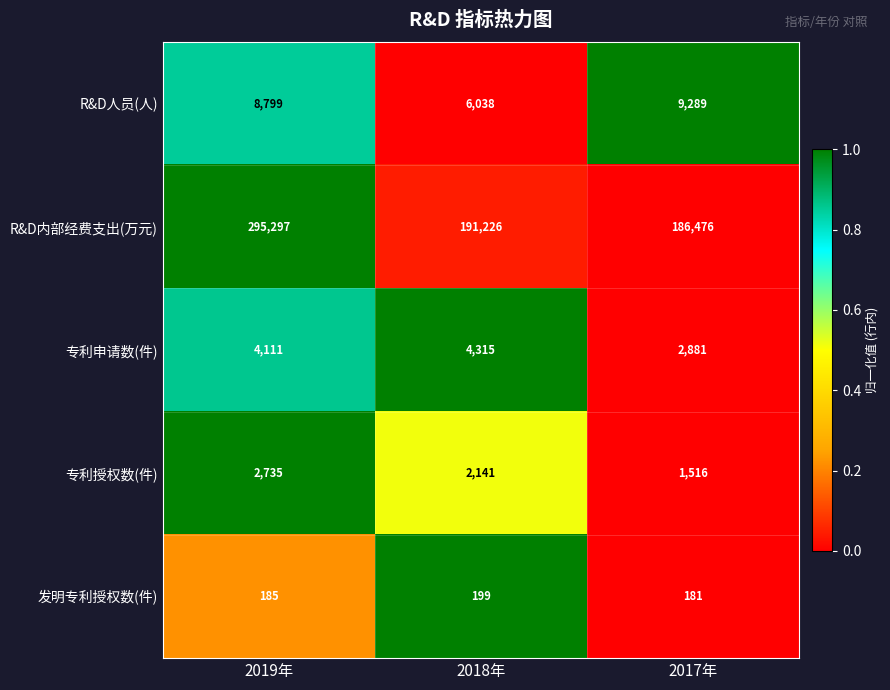

At which category does the chart reach its peak across all series?

2019年